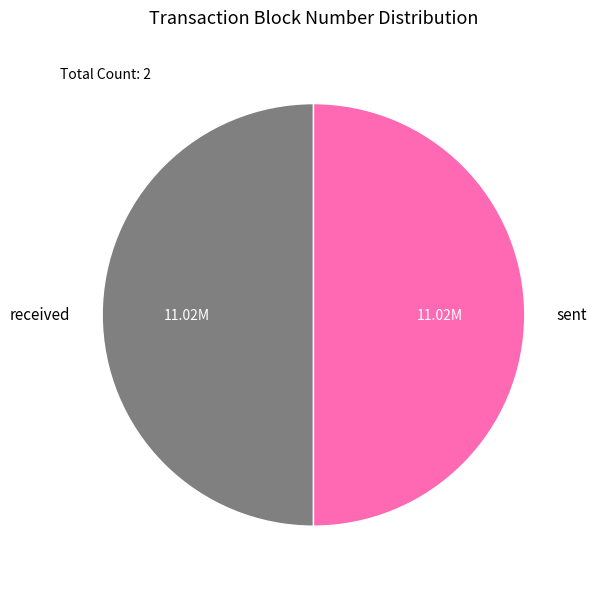

True or false: sent accounts for 61% of the total.

False